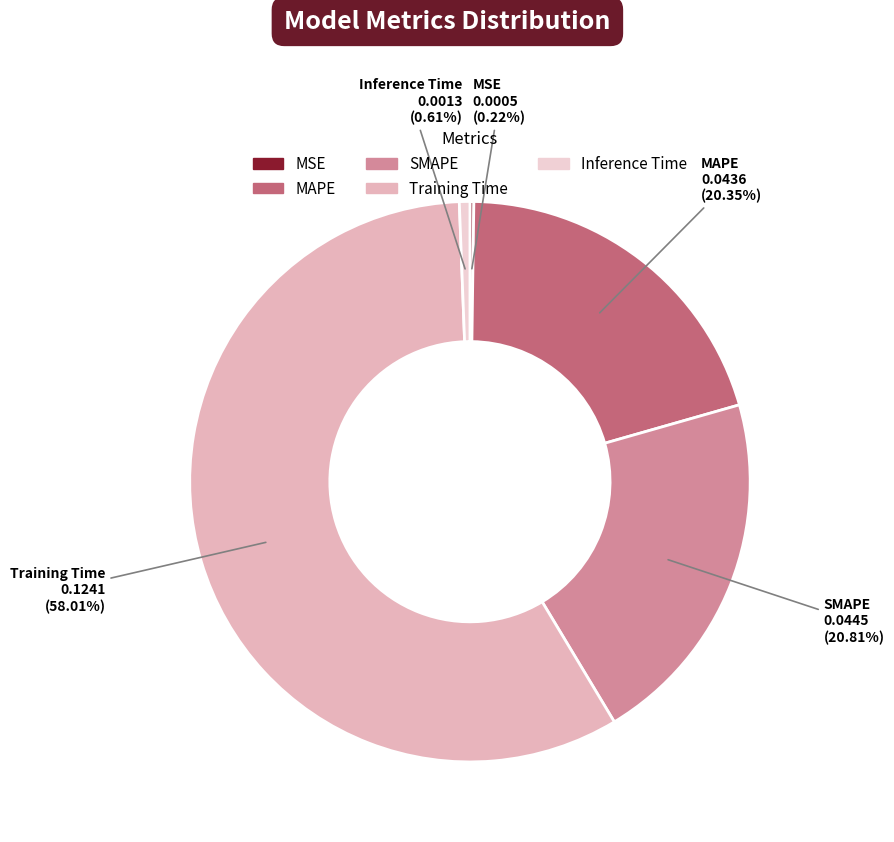

Is it true that SMAPE is 16% of the pie?

False